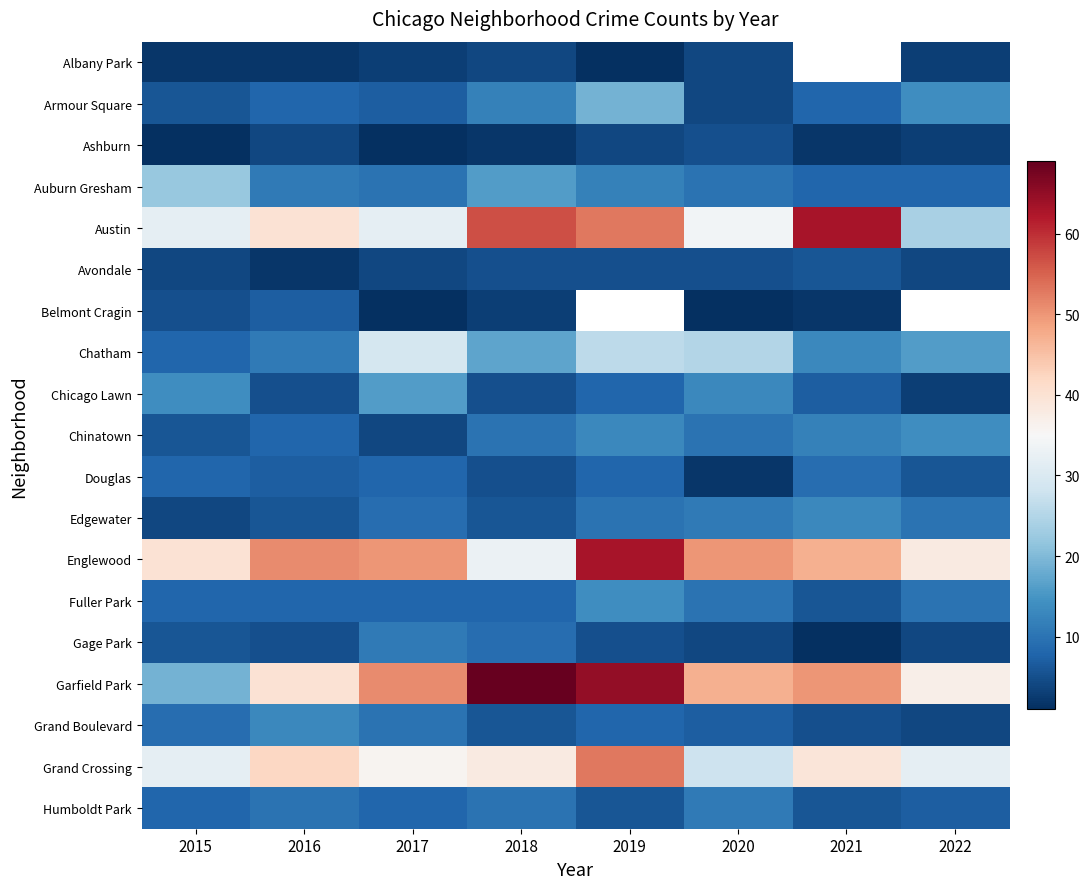

Read the Chinatown value at 2019.

13.0